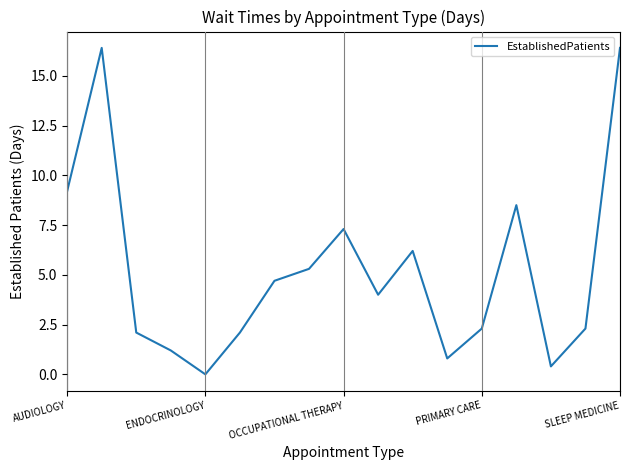

What is the difference between the maximum and minimum values?

16.4